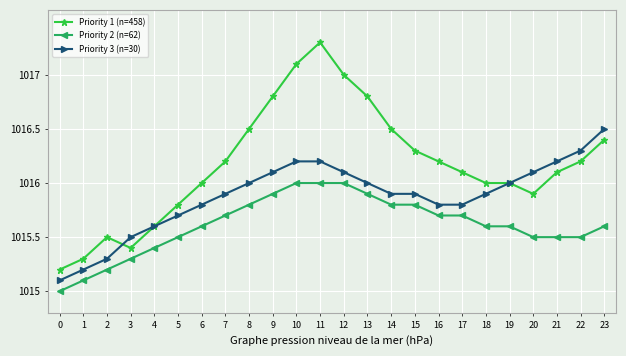

Which series has the widest spread of values?

Priority 1 (n=458)